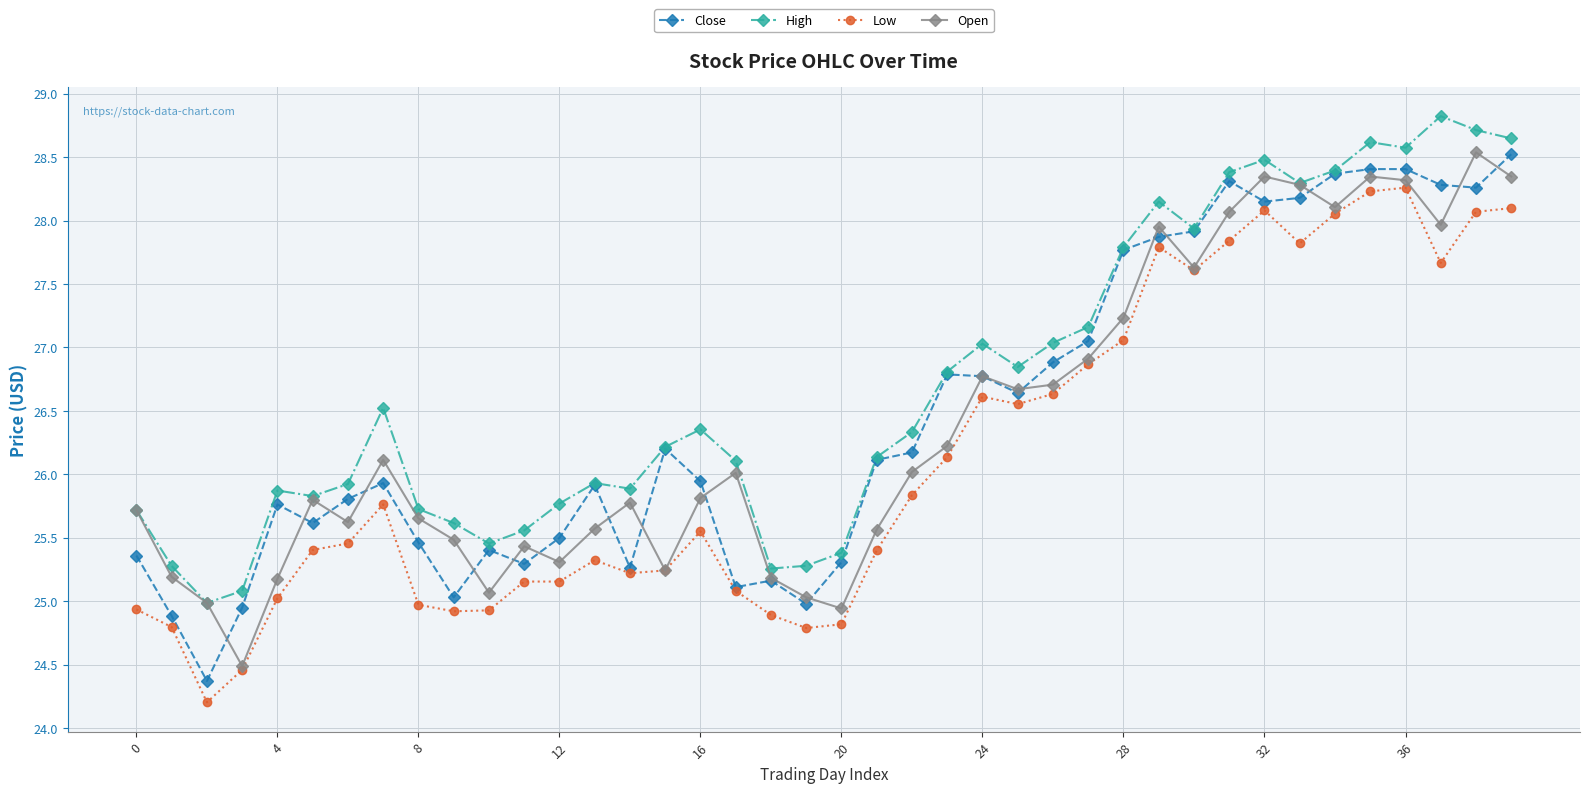

What is the lowest value of the Low series?

24.2